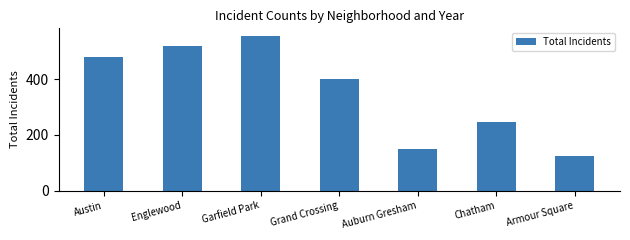

List the labels in order of value, largest first.

Garfield Park, Englewood, Austin, Grand Crossing, Chatham, Auburn Gresham, Armour Square